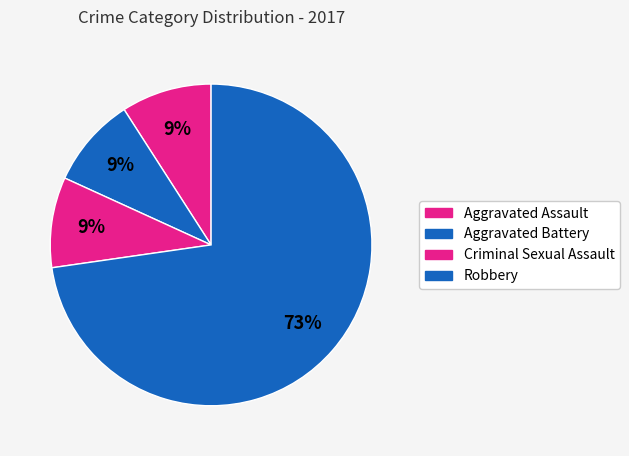

How many segments does this pie chart have?

4